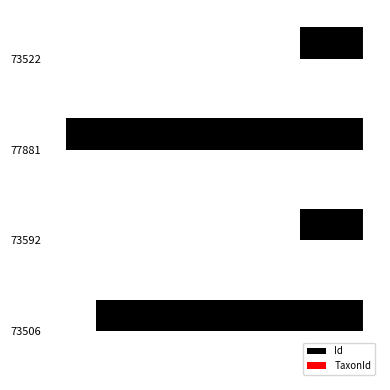

Which series has the largest total across all categories?

TaxonId